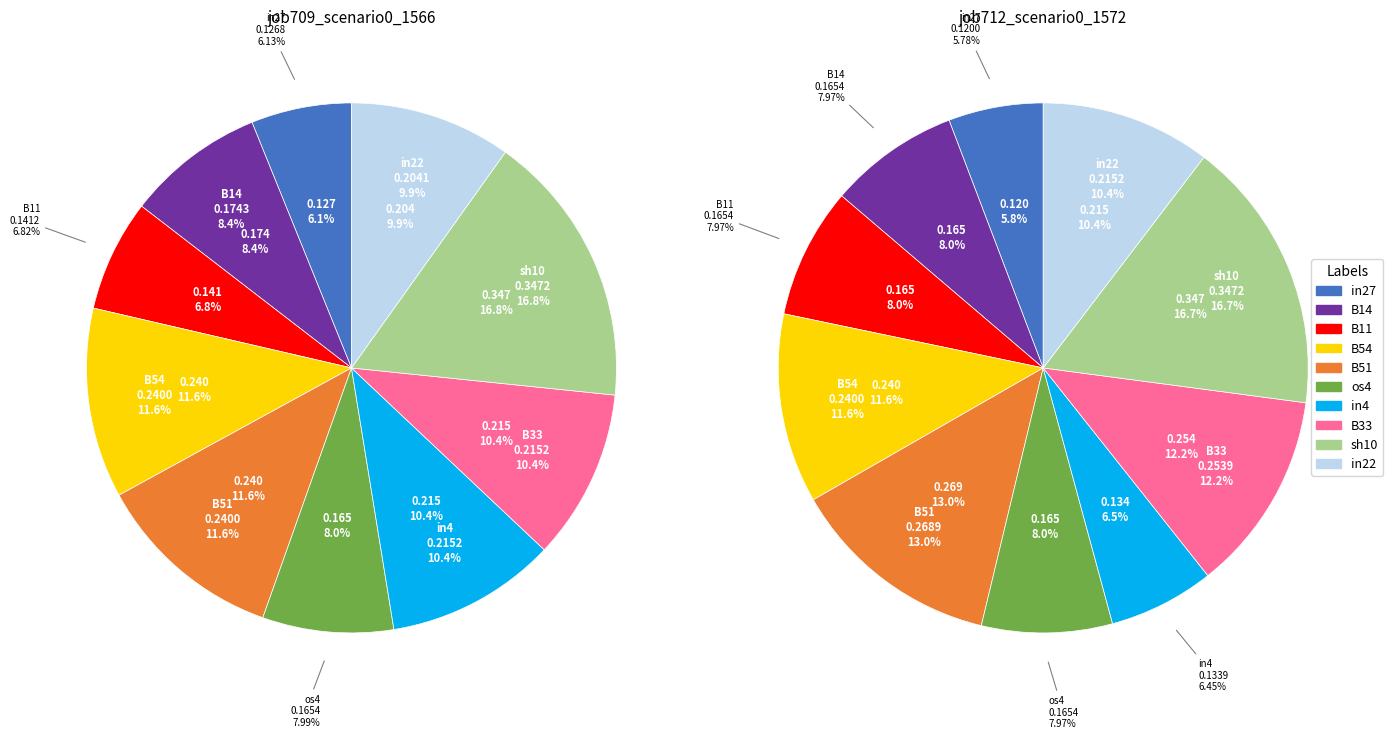

Does in27 account for over 50% of the chart?

No